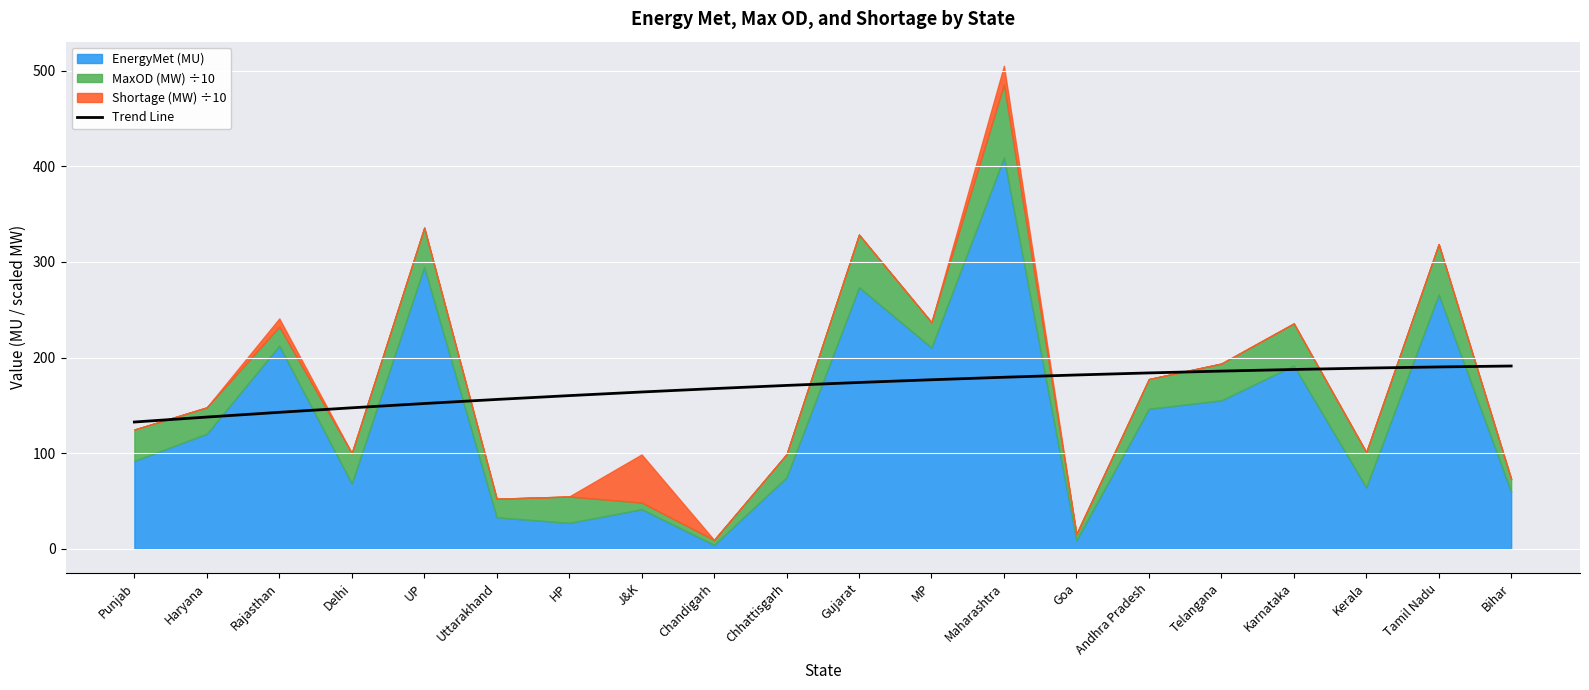

How many data points does each series have?

20